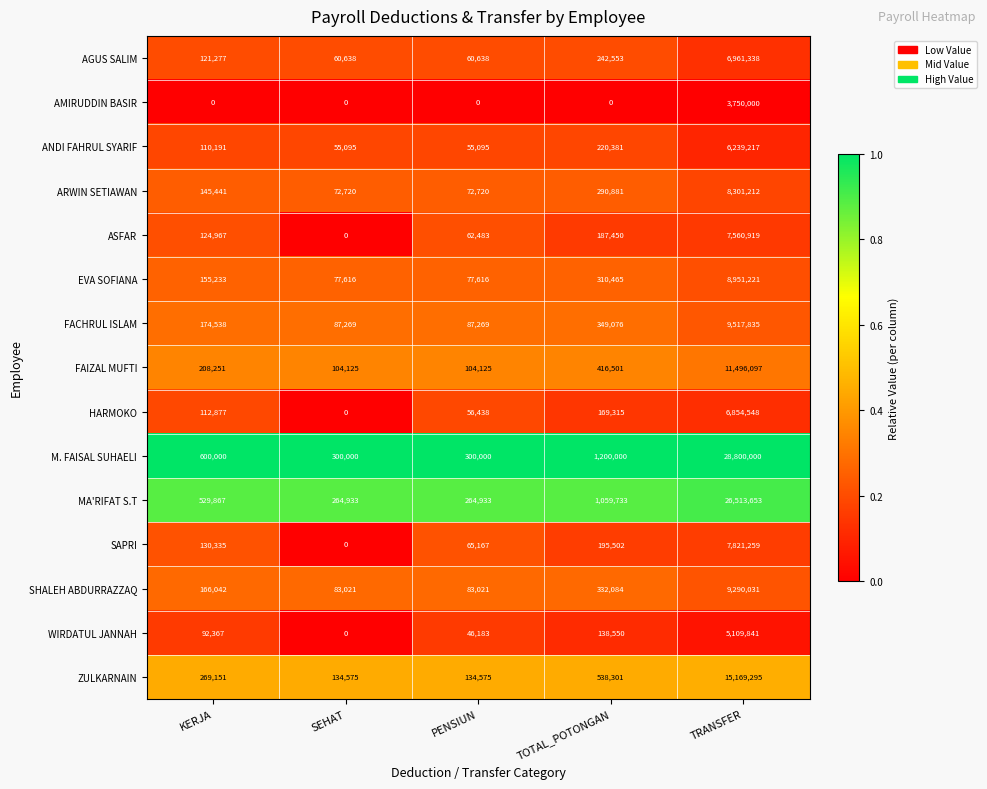

At which category is the sum across all series the highest?

TRANSFER